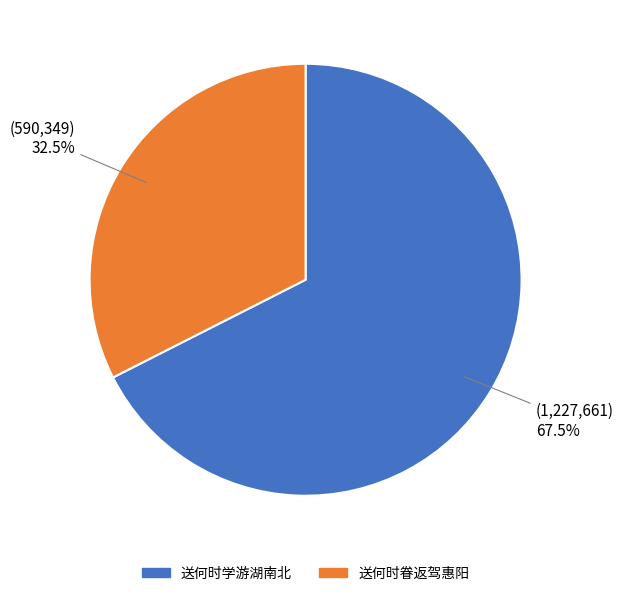

How many slices are in this pie chart?

2